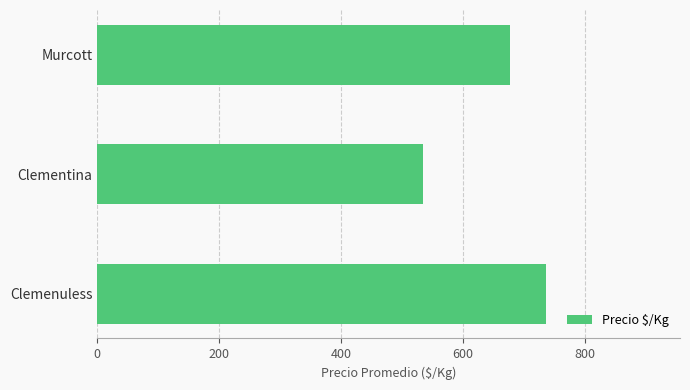

What is the minimum value shown in the chart?

534